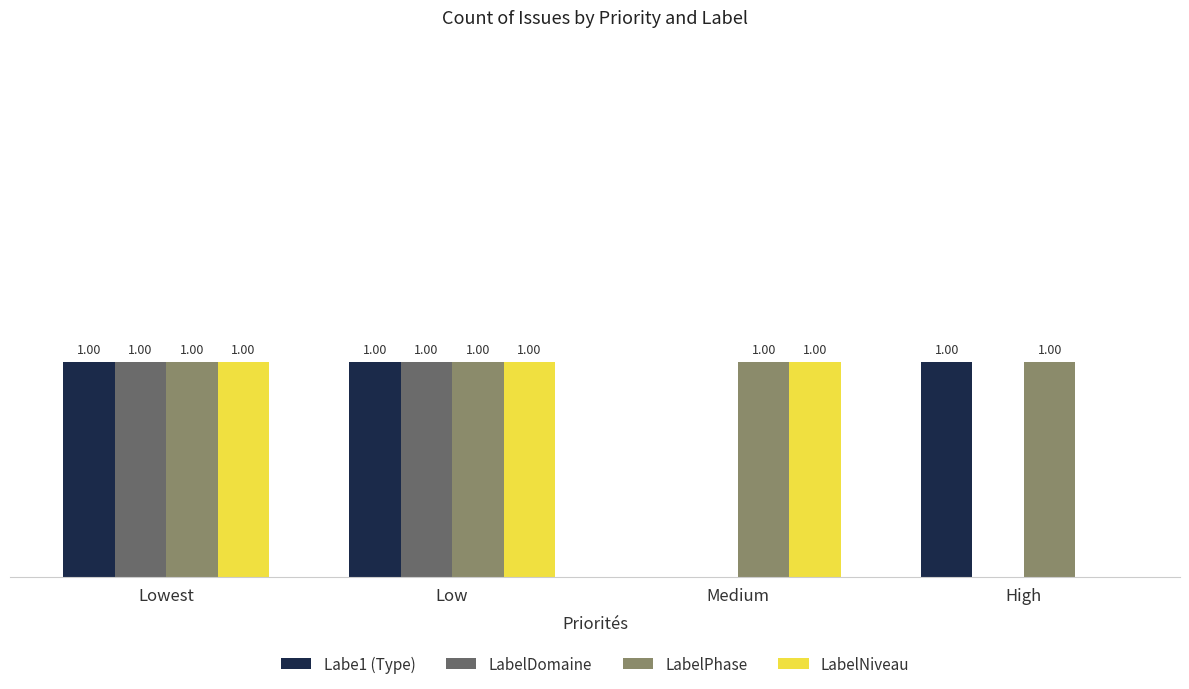

Which series has the largest total across all categories?

LabelPhase